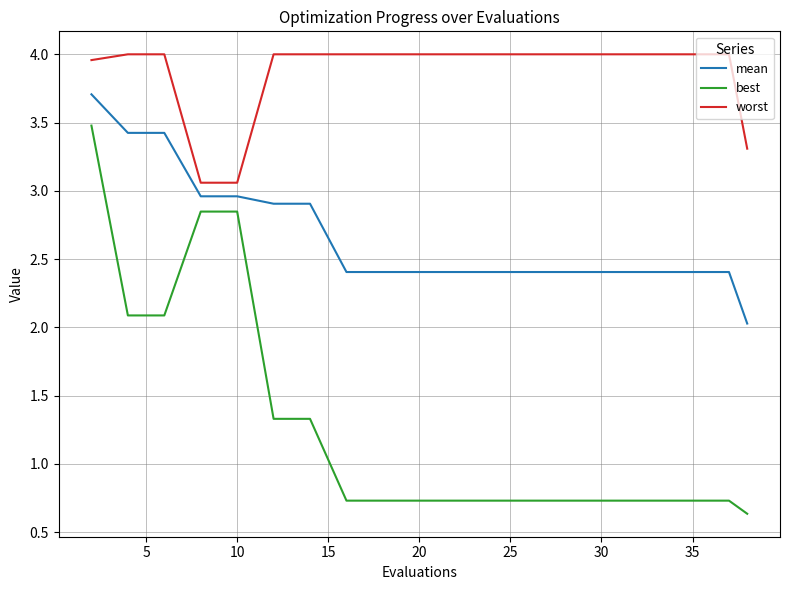

Count the number of data series in this chart.

3